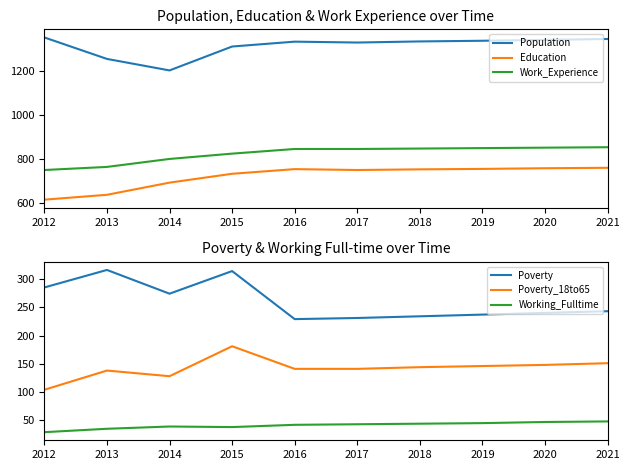

True or false: Poverty_18to65 and Population intersect in this chart.

False